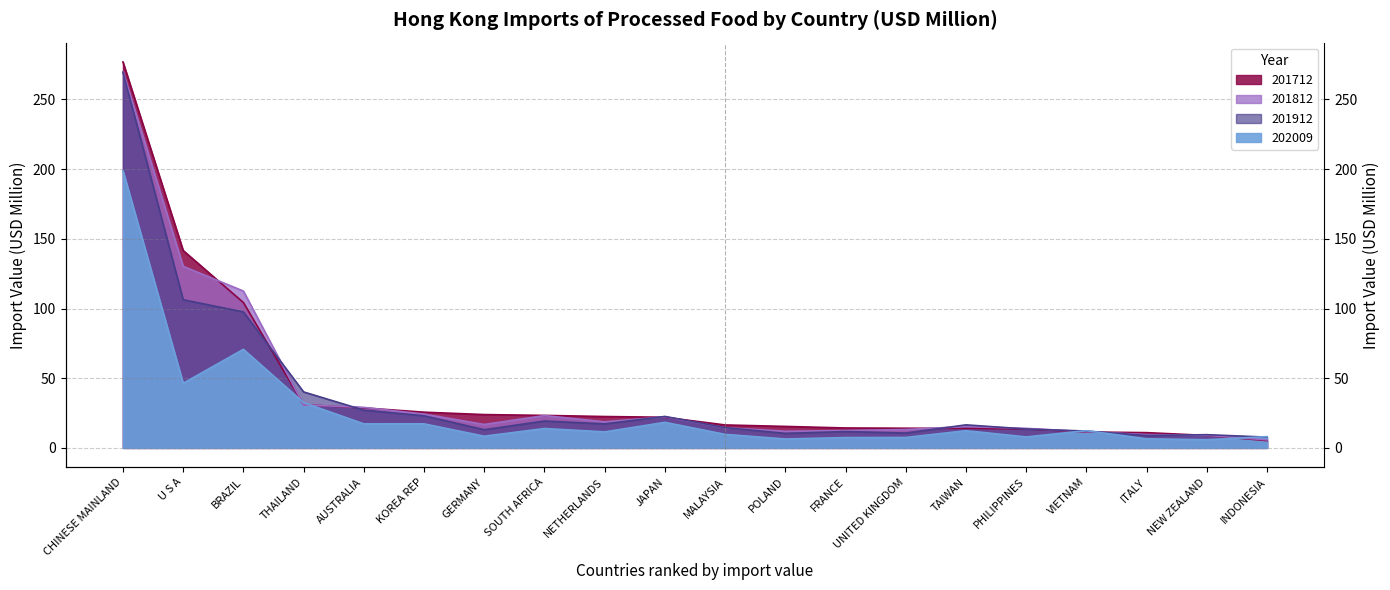

What is the minimum value for 201912?

5.9